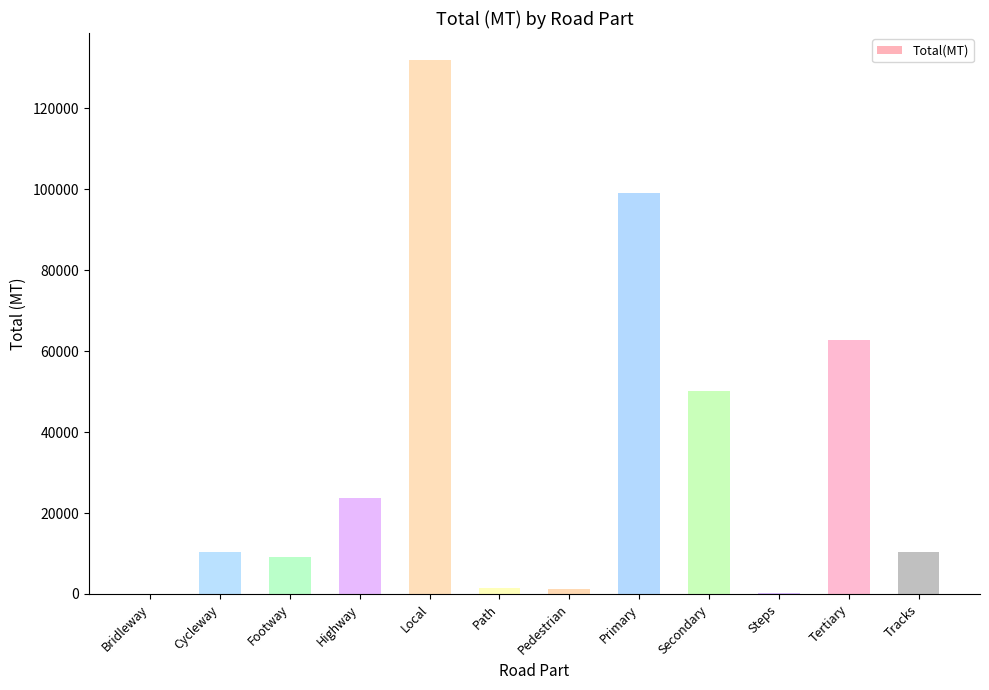

At which label is the value closest to 65990?

Tertiary